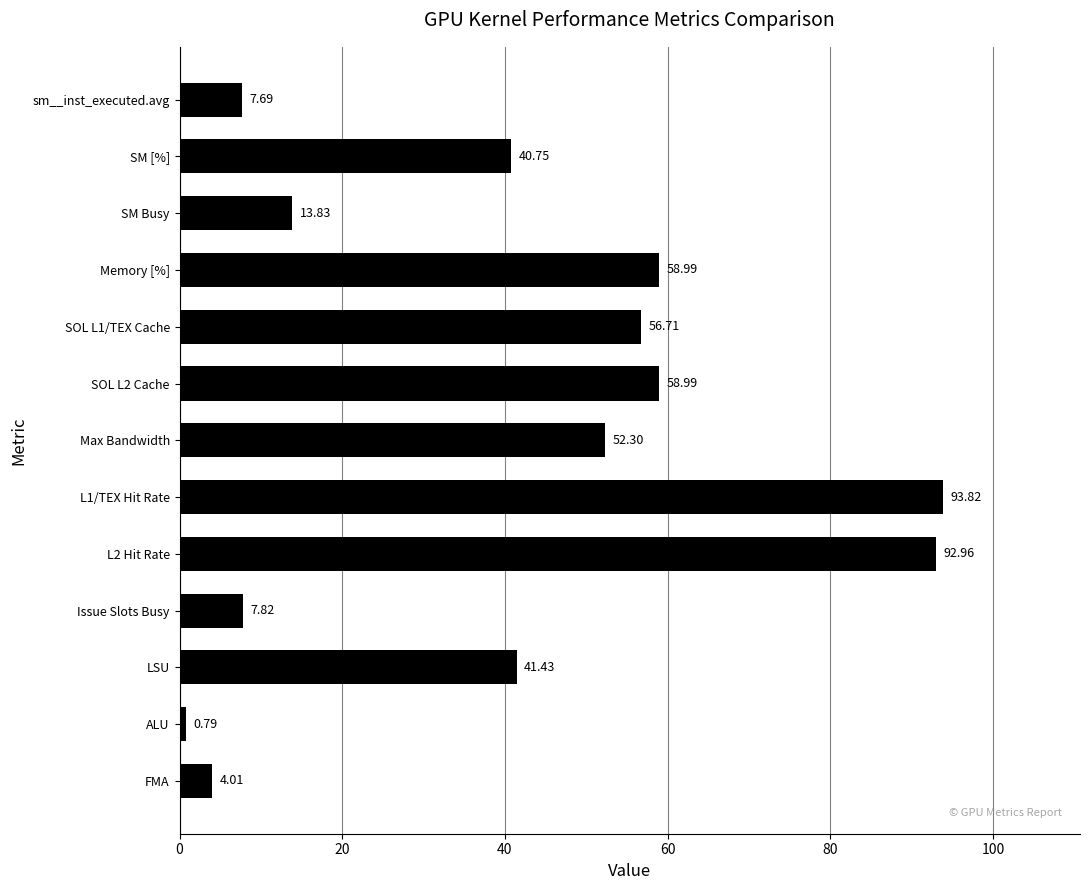

What is the change in value from Max Bandwidth to FMA?

-48.3